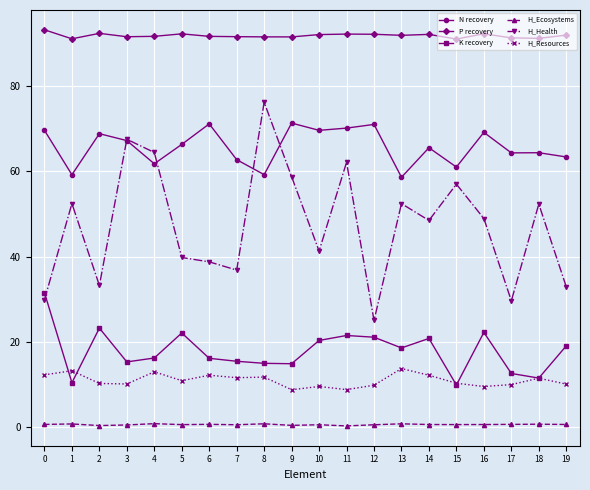

How many distinct data groups are displayed?

6